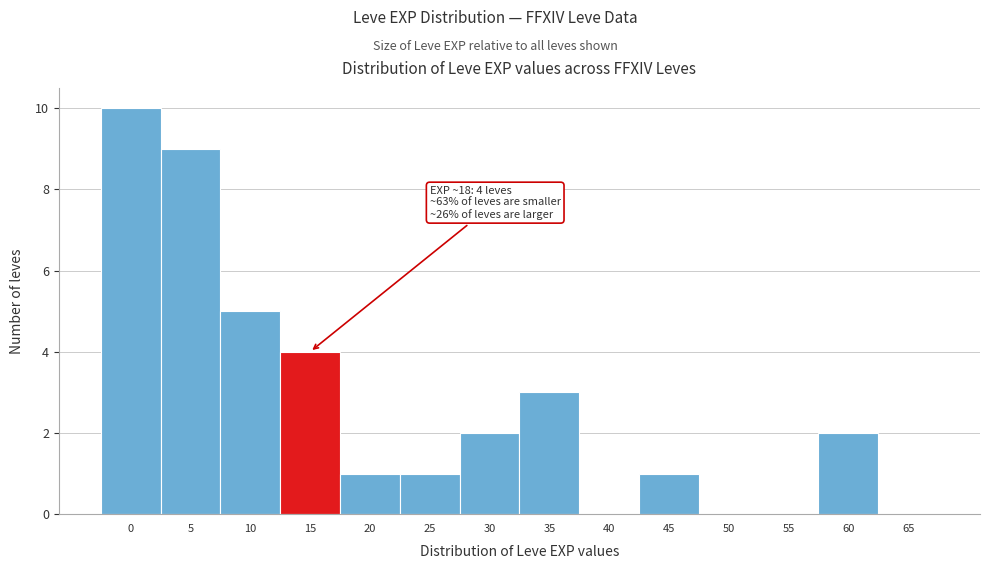

Reading left to right, list all the values displayed in this chart.

0=10	5=9	10=5	15=4	20=1	25=1	30=2	35=3	40=0	45=1	50=0	55=0	60=2	65=0